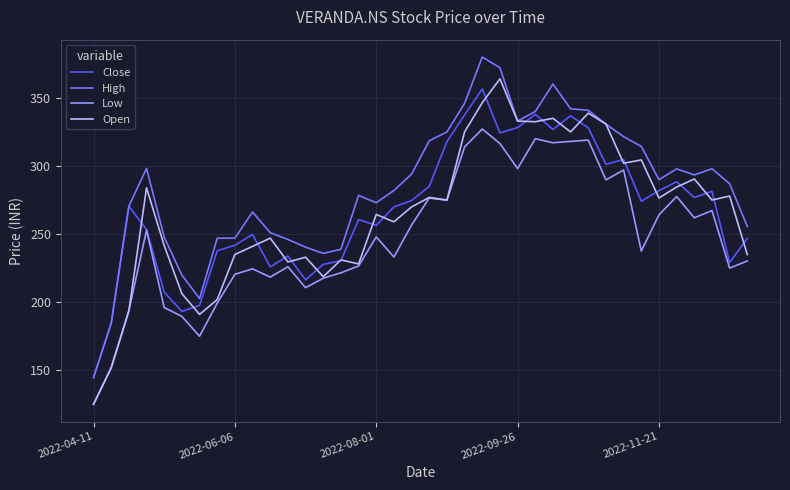

What is the minimum value for Low?

125.0